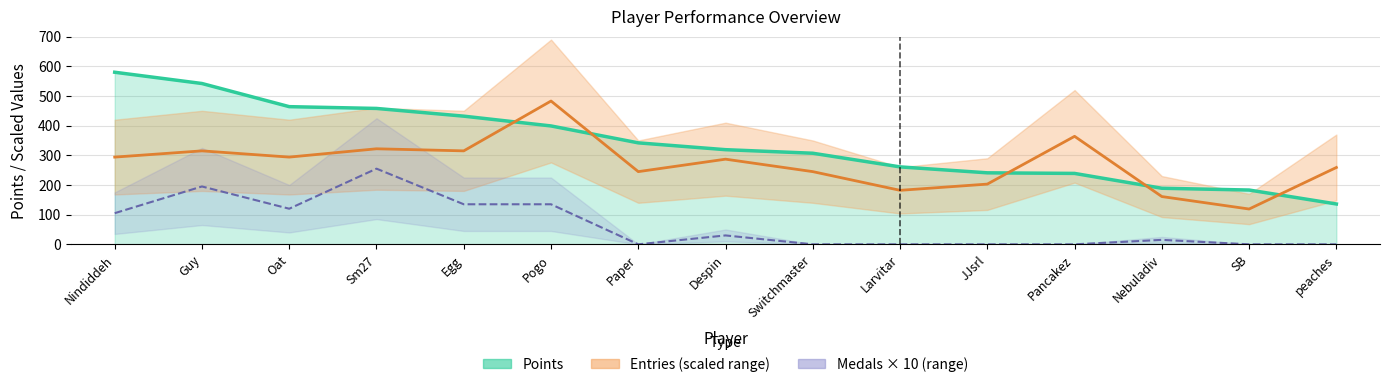

Reading right to left, transcribe all the data shown in this chart.

Points: 136	183	189	239	241	261	307	319	342	399	432	458	464	542	580
Medals: 0	0	15	0	0	0	0	30	0	135	135	255	120	195	105
Entries: 259	119	161	364	203	182	245	287	245	483	315	322	294	315	294